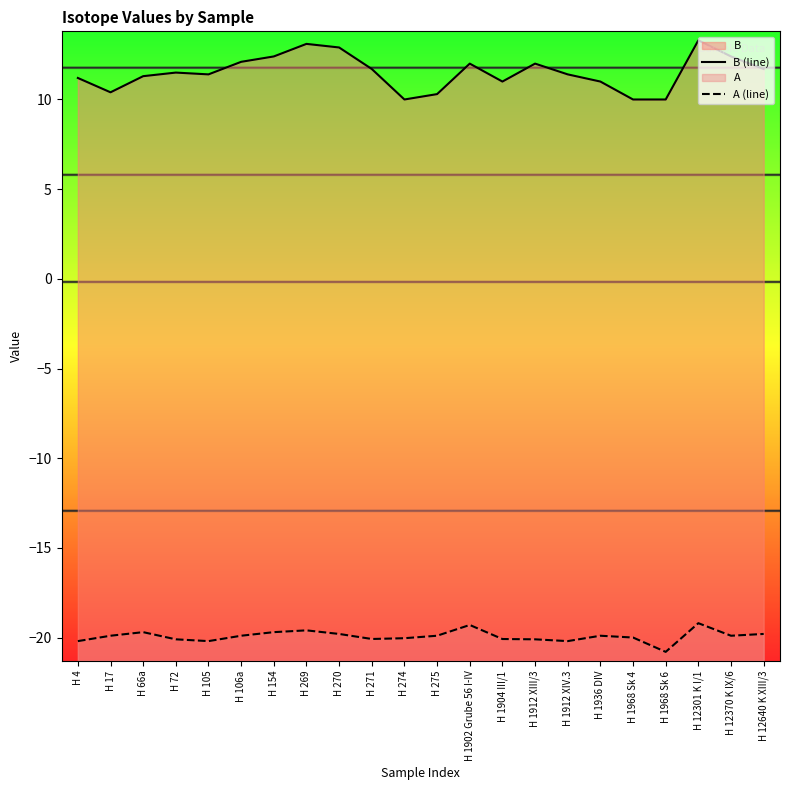

Reading left to right, list all the values displayed in this chart.

B (line): 11.2	10.4	11.3	11.5	11.4	12.1	12.4	13.1	12.9	11.7	10.0	10.3	12.0	11.0	12.0	11.4	11.0	10.0	10.0	13.3	12.4	11.7
A (line): -20.2	-19.9	-19.7	-20.1	-20.2	-19.9	-19.7	-19.6	-19.8	-20.1	-20.0	-19.9	-19.3	-20.1	-20.1	-20.2	-19.9	-20.0	-20.8	-19.2	-19.9	-19.8